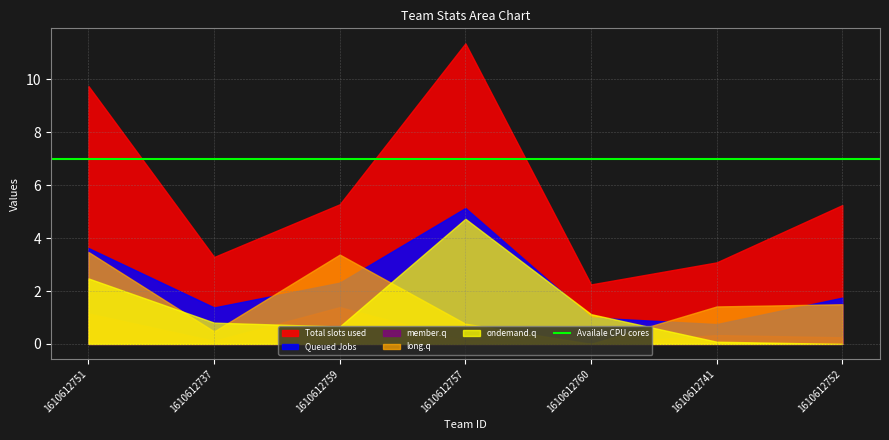

Which series has the widest spread of values?

Total slots used